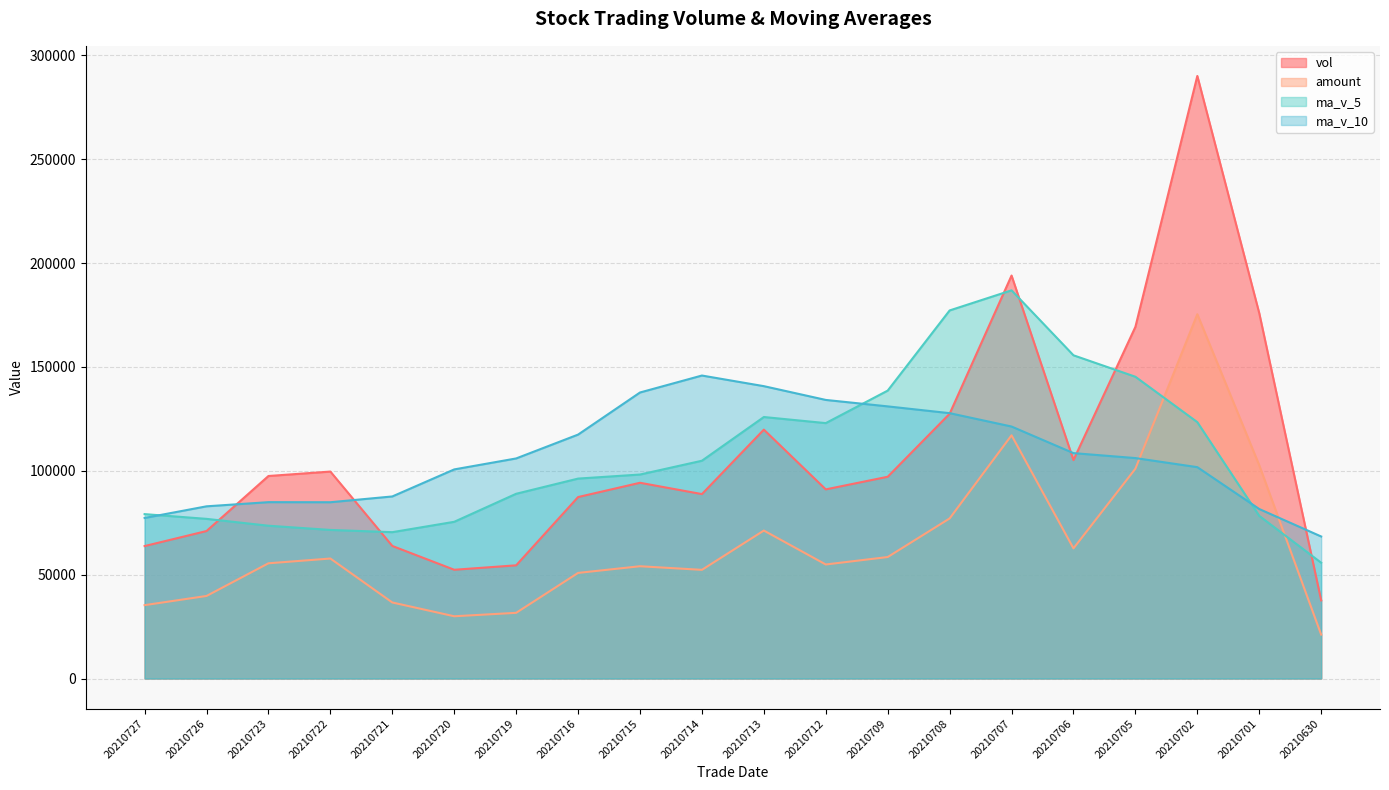

Does the chart display data point markers on the line(s)?

No